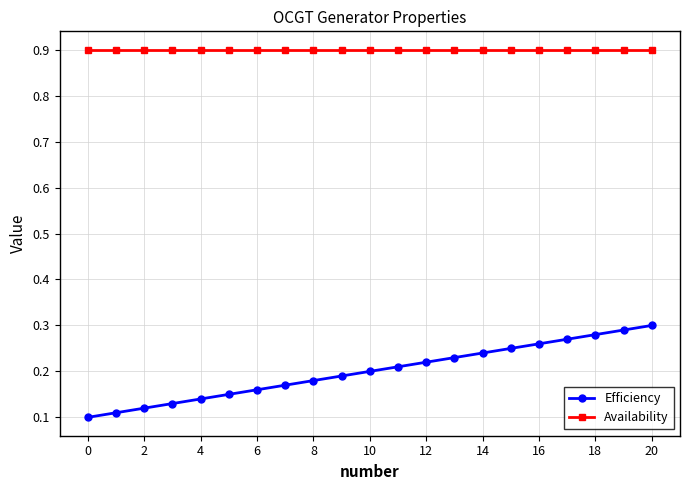

Which series has the largest total across all categories?

Availability